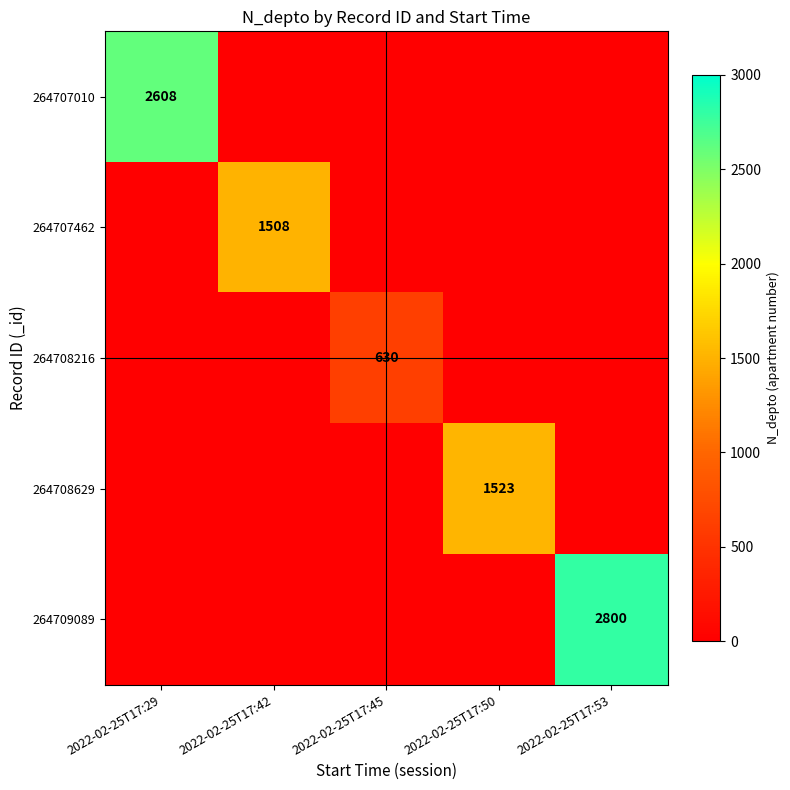

At which label is 264708629 closest to 761?

2022-02-25T17:29